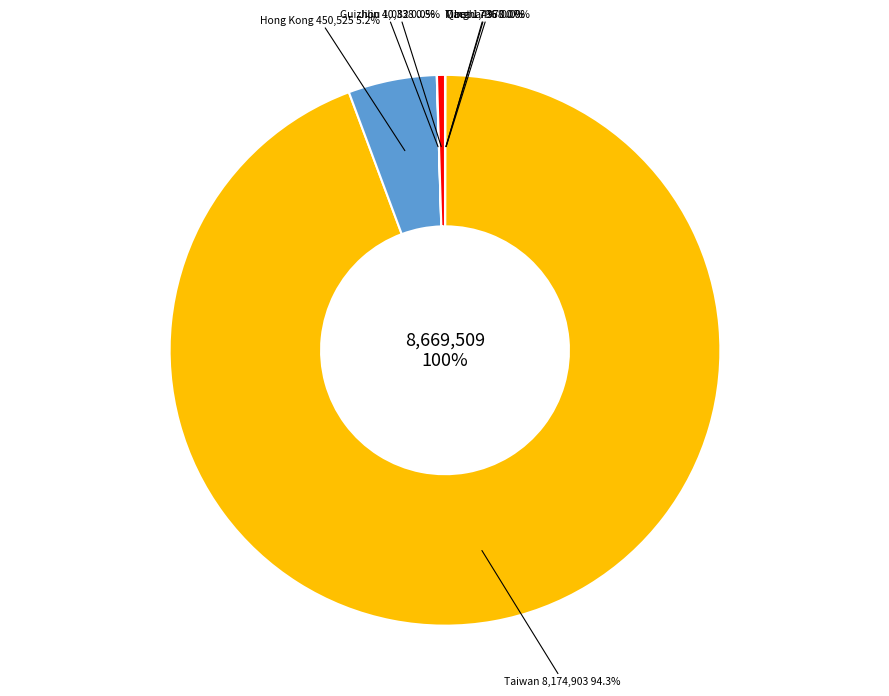

True or false: Tibet accounts for 13% of the total.

False